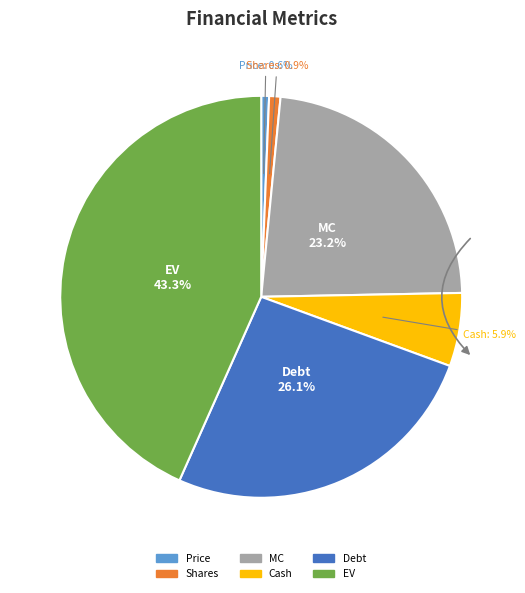

To the nearest percent, what is the average slice percentage?

17%